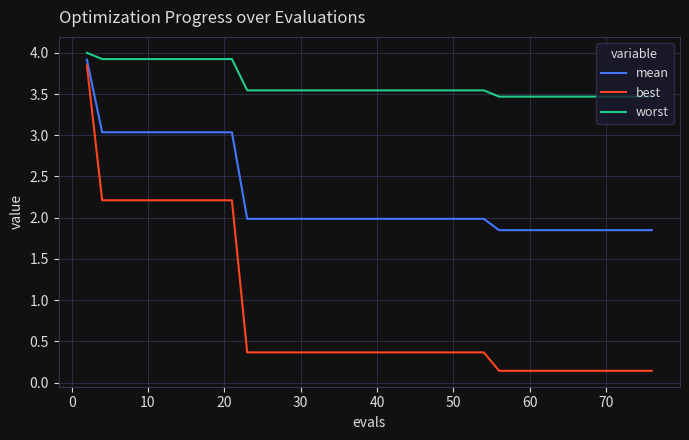

Which series has the largest total across all categories?

worst